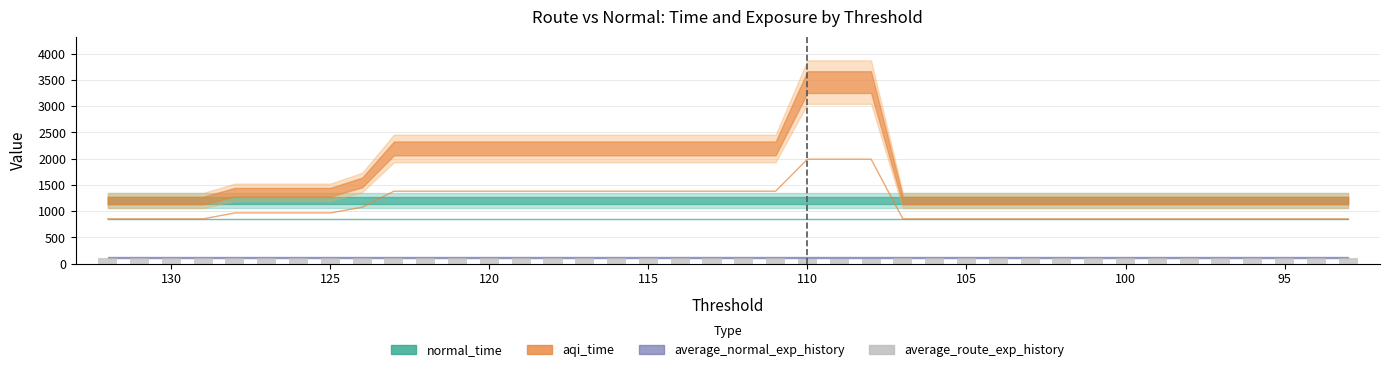

Count the number of categories in the chart.

40